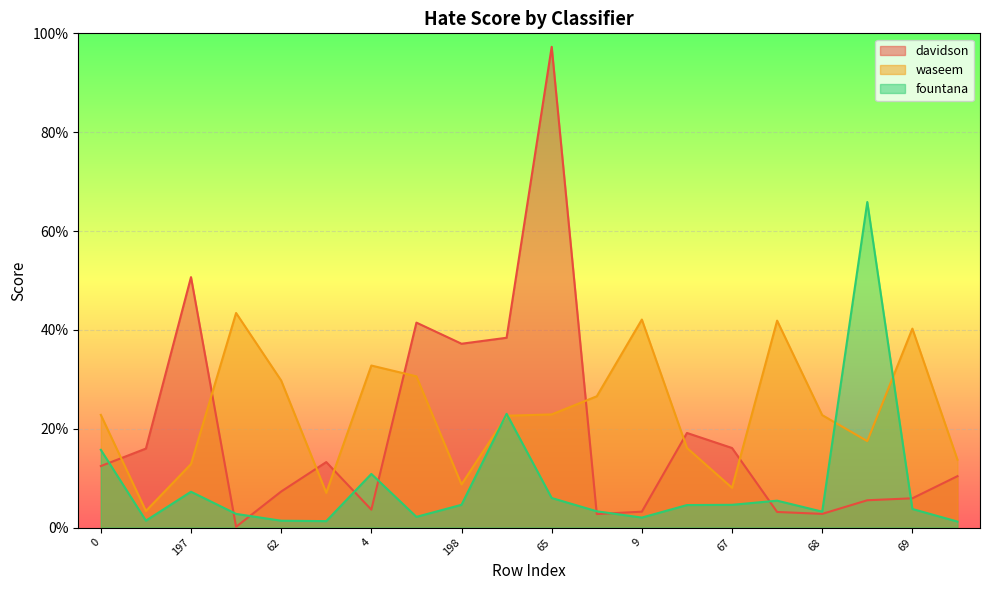

List the series in order of their overall mean, lowest first.

fountana, davidson, waseem